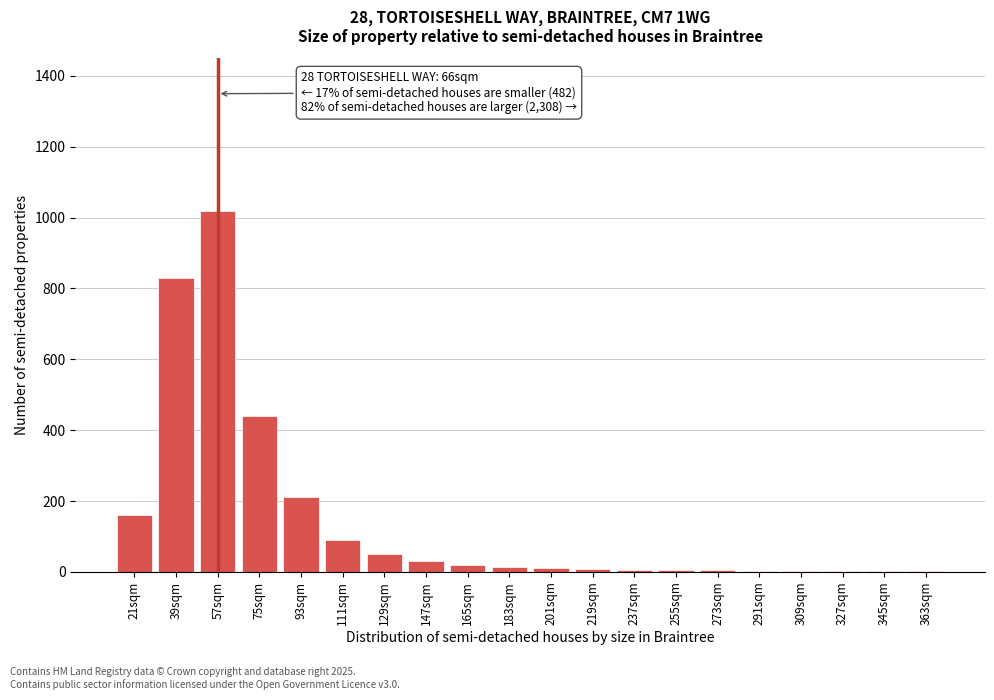

What is the sum of all values?

2907